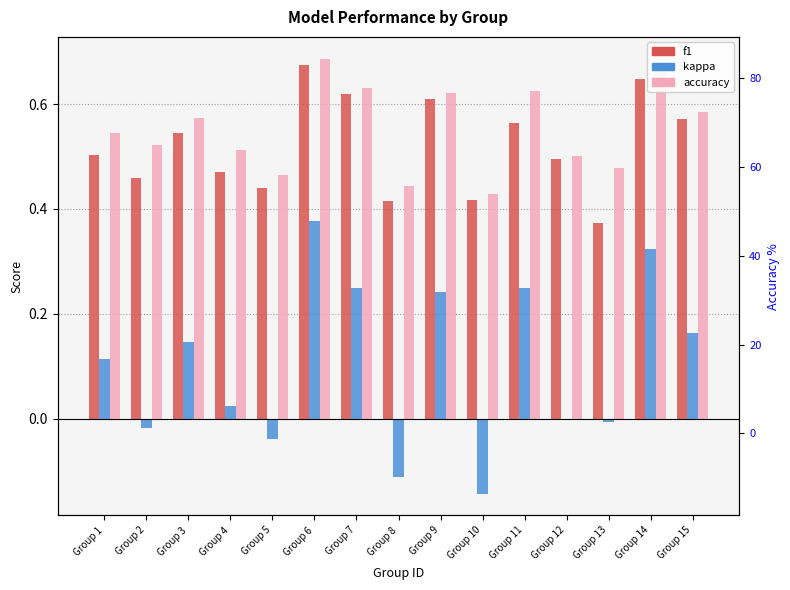

At which category is the sum across all series the highest?

Group 6